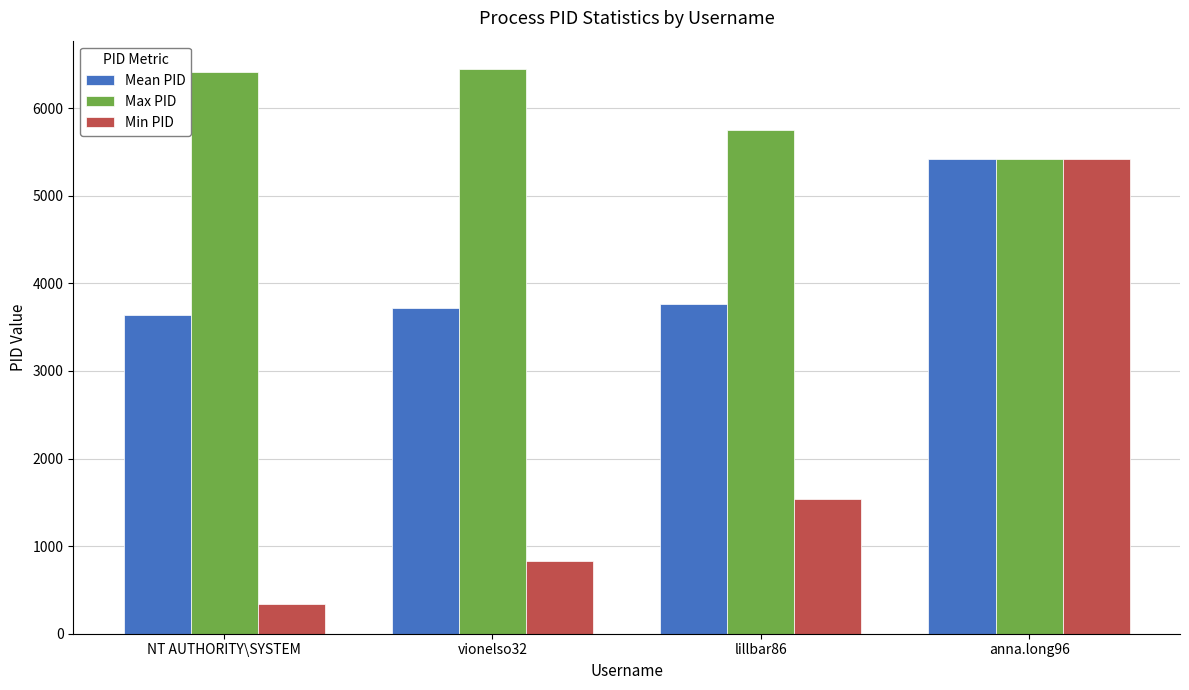

What is the difference between the Max PID values at vionelso32 and NT AUTHORITY\SYSTEM?

31.0